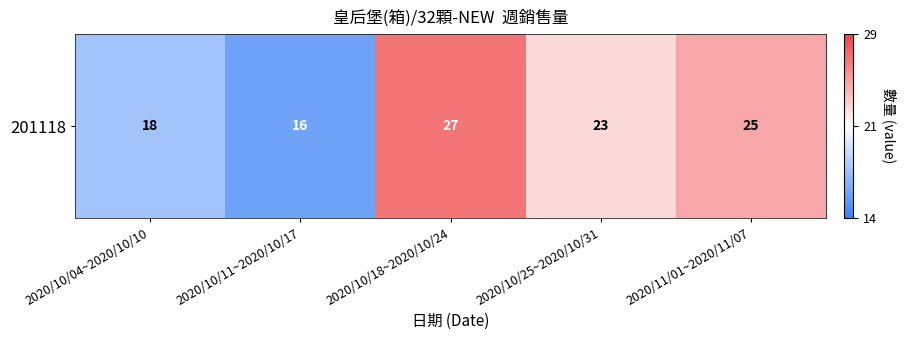

Which has a higher value, 2020/10/18~2020/10/24 or 2020/11/01~2020/11/07?

2020/10/18~2020/10/24